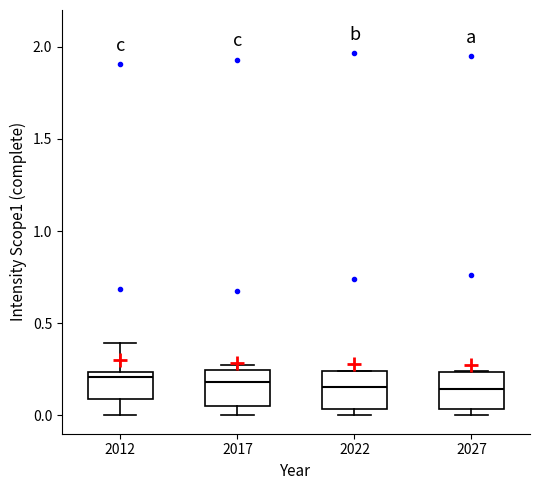

Reading left to right, transcribe this box plot: for each box, give where its median line is, the range the box spans, and where its two whiskers end, as read against the y-axis. The values are not printed on the chart, so give them approximately, as read against the axis.

2012: median 0.20, box 0.10 to 0.25, whiskers 0.00 to 0.40
2017: median 0.20, box 0.05 to 0.25, whiskers 0.00 to 0.25 (just above the box's upper edge)
2022: median 0.15, box 0.05 to 0.25, whiskers 0.00 to 0.25
2027: median 0.15, box 0.05 to 0.25, whiskers 0.00 to 0.25